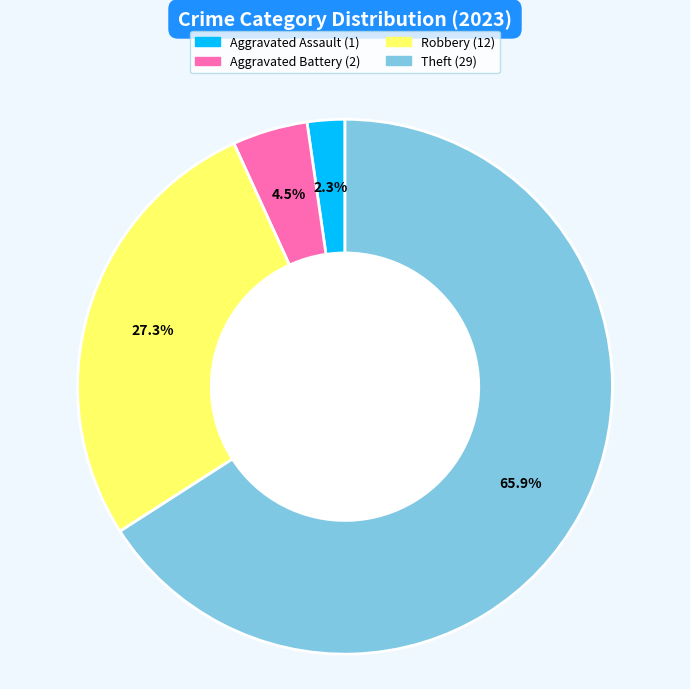

Is there a majority slice in this chart?

Yes